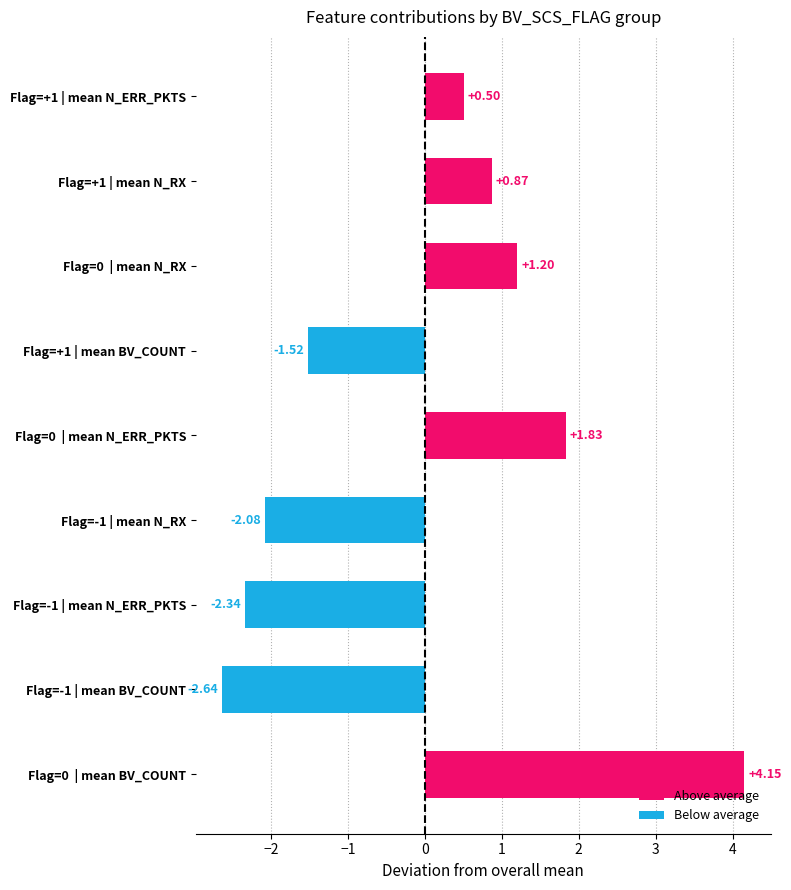

Rank the categories by value from highest to lowest.

Flag=0  | mean BV_COUNT, Flag=0  | mean N_ERR_PKTS, Flag=0  | mean N_RX, Flag=+1 | mean N_RX, Flag=+1 | mean N_ERR_PKTS, Flag=+1 | mean BV_COUNT, Flag=-1 | mean N_RX, Flag=-1 | mean N_ERR_PKTS, Flag=-1 | mean BV_COUNT